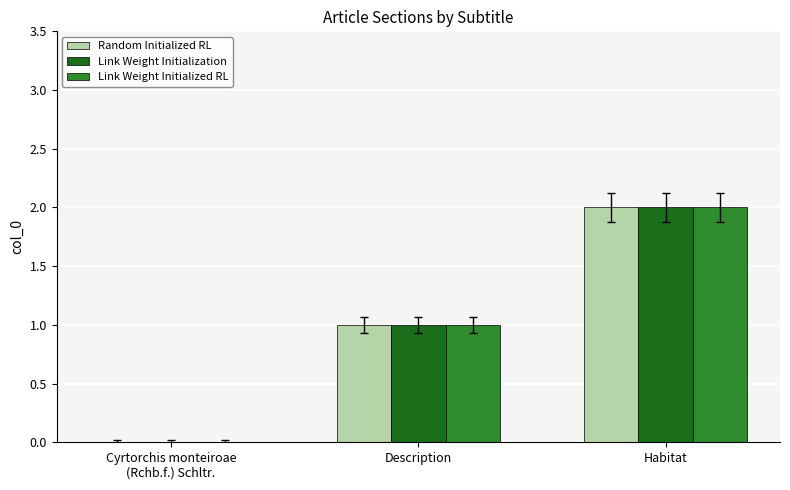

Reading left to right, what are all the values shown in this chart?

Random Initialized RL: Cyrtorchis monteiroae
(Rchb.f.) Schltr.=0	Description=1	Habitat=2
Link Weight Initialization: Cyrtorchis monteiroae
(Rchb.f.) Schltr.=0	Description=1	Habitat=2
Link Weight Initialized RL: Cyrtorchis monteiroae
(Rchb.f.) Schltr.=0	Description=1	Habitat=2